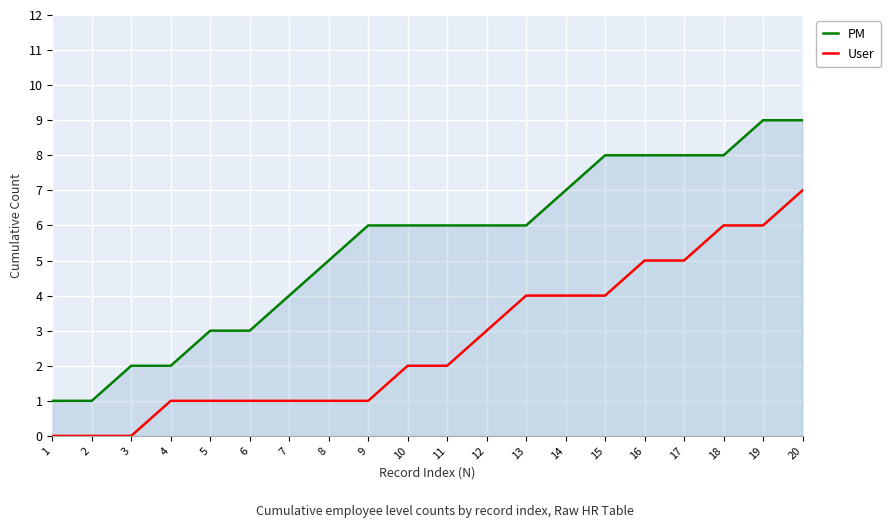

At 18, list the series in order from largest to smallest.

PM, User